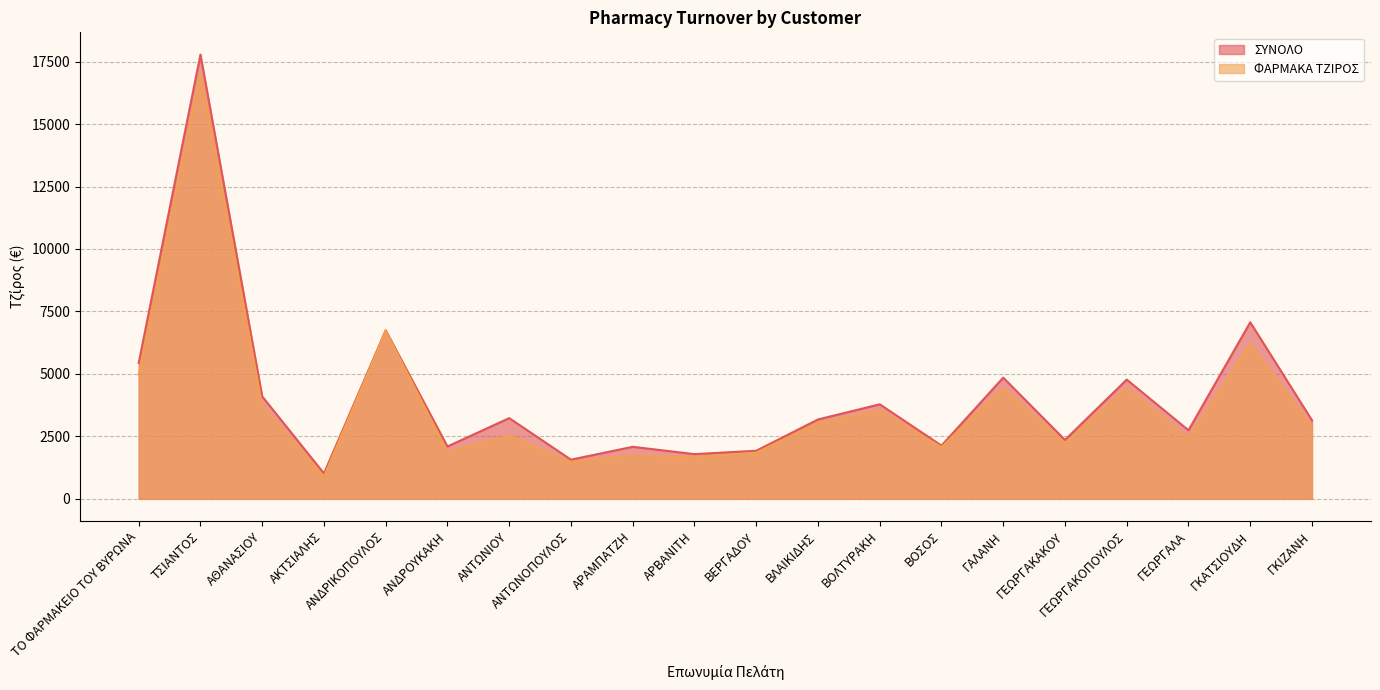

True or false: ΦΑΡΜΑΚΑ ΤΖΙΡΟΣ and ΣΥΝΟΛΟ cross at least once.

False